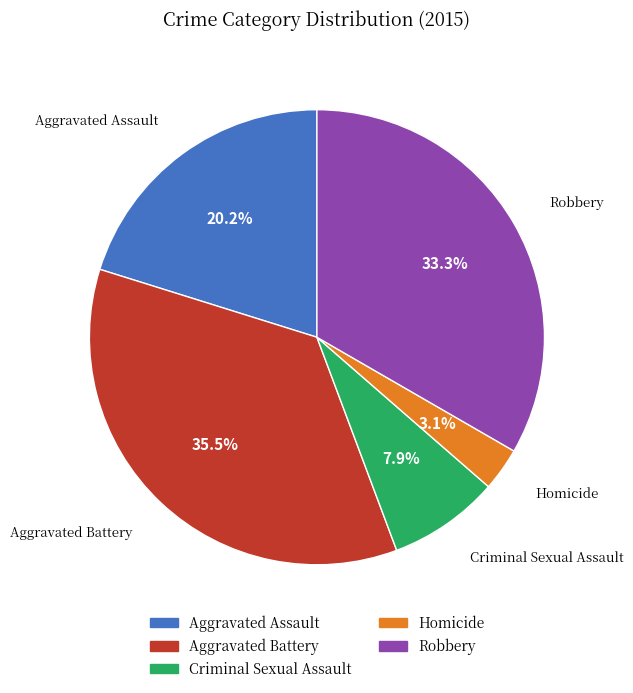

Which slice is the smallest?

Homicide